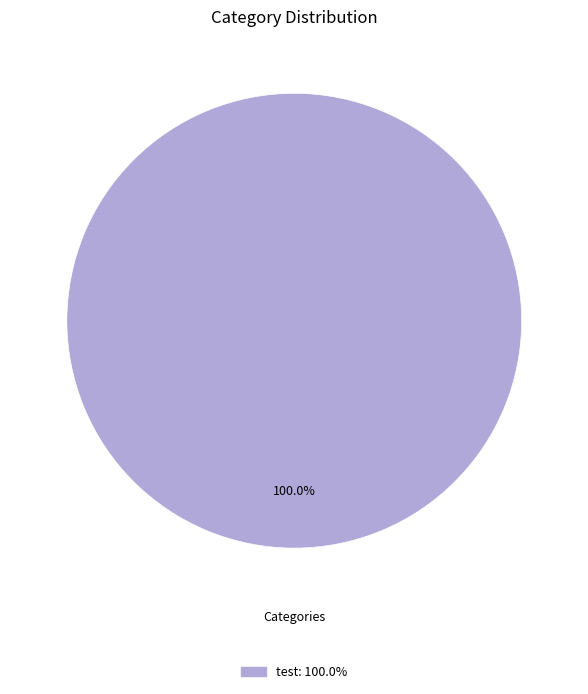

Is there any slice that represents more than half of the pie?

Yes